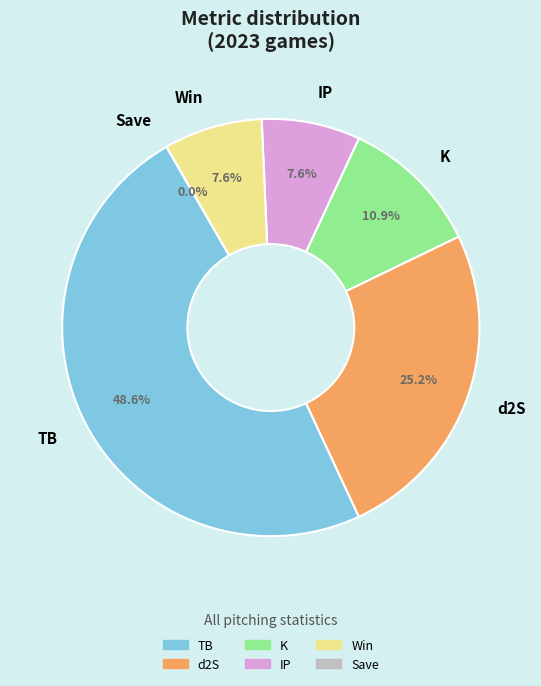

Is it true that 2023-09-08 is 56% of the pie?

False